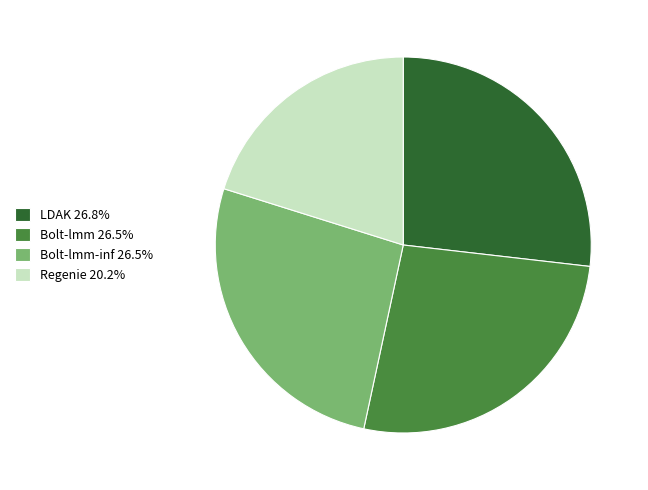

Count the number of slices in the pie.

4